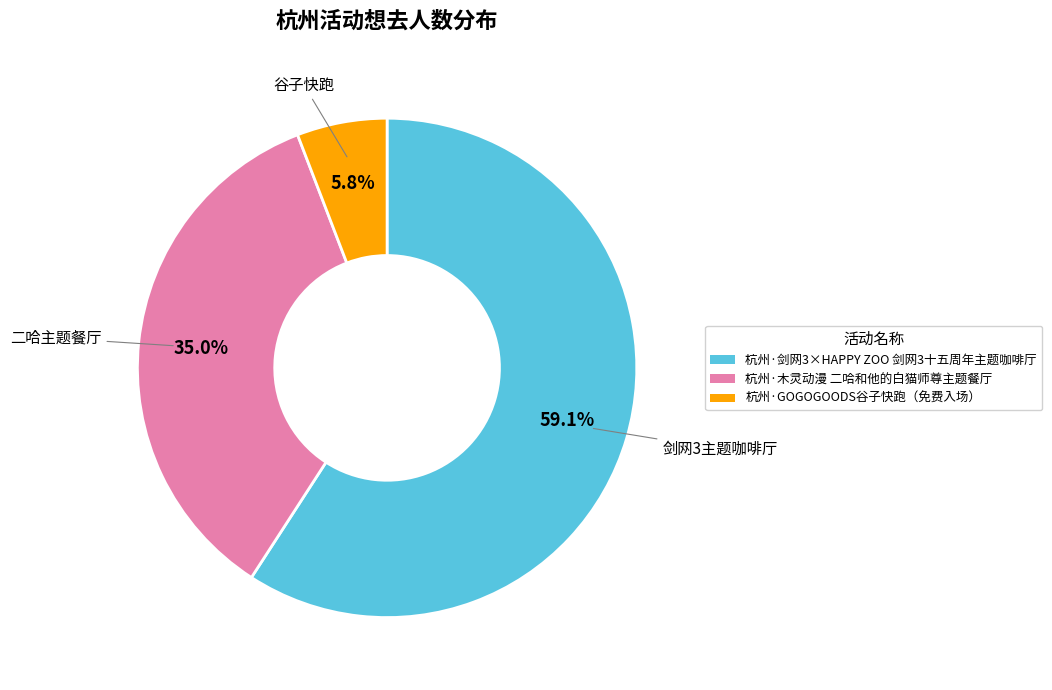

What is the majority slice?

剑网3主题咖啡厅